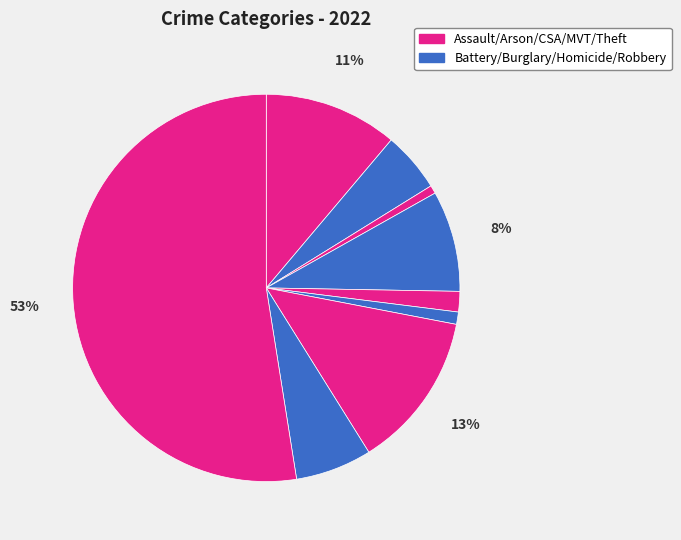

How many segments does this pie chart have?

9